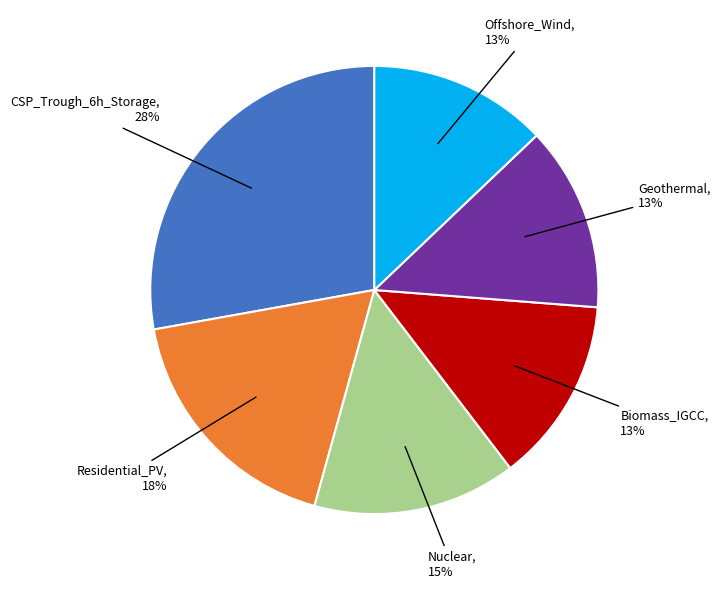

How many slices are in this pie chart?

6